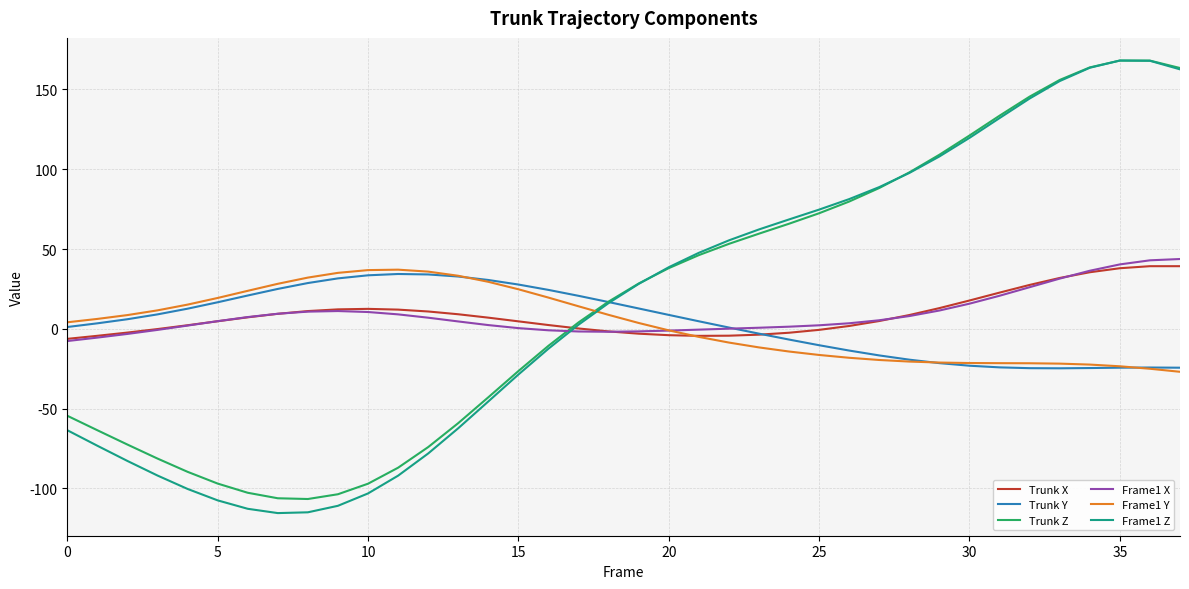

Which series has the widest spread of values?

Frame1 Z